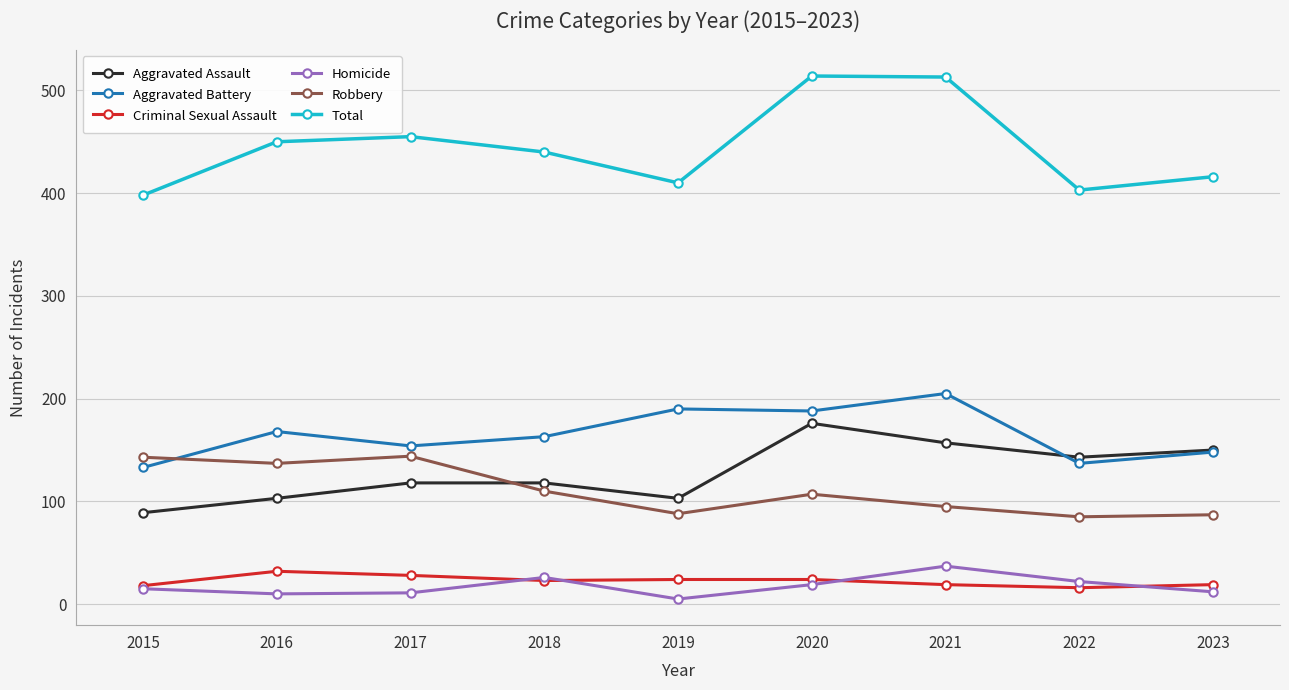

What is the value of the Total point at the 9th from the left?

416